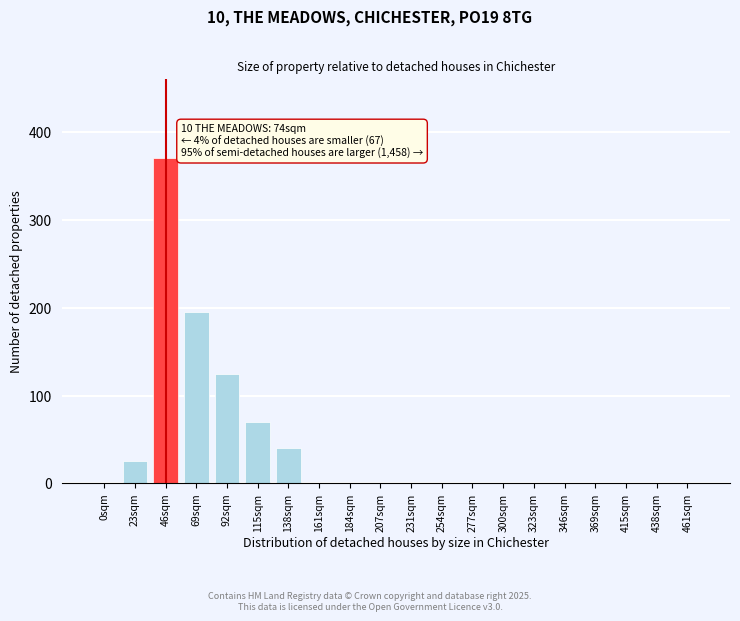

Reading right to left, extract all data points from this chart.

461sqm=0	438sqm=0	415sqm=0	369sqm=0	346sqm=0	323sqm=0	300sqm=0	277sqm=0	254sqm=0	231sqm=0	207sqm=0	184sqm=0	161sqm=0	138sqm=40	115sqm=70	92sqm=125	69sqm=195	46sqm=370	23sqm=25	0sqm=0